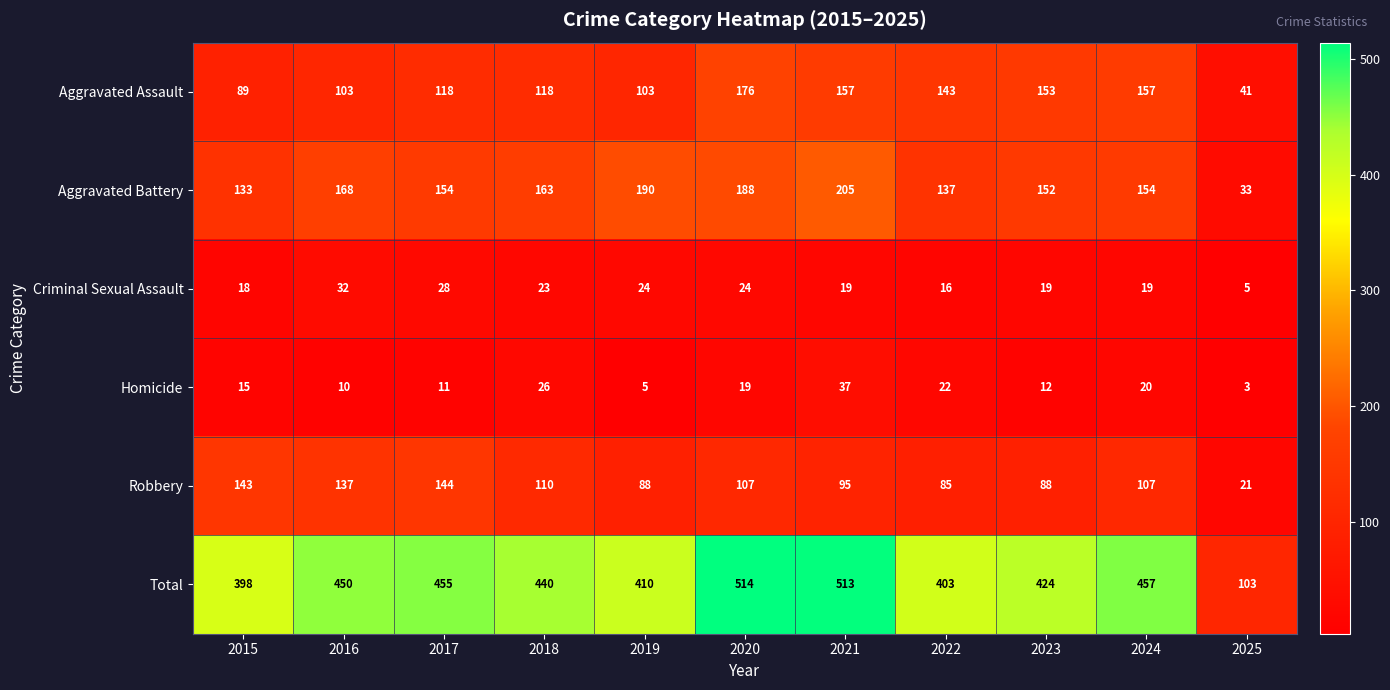

How many distinct data groups are displayed?

6